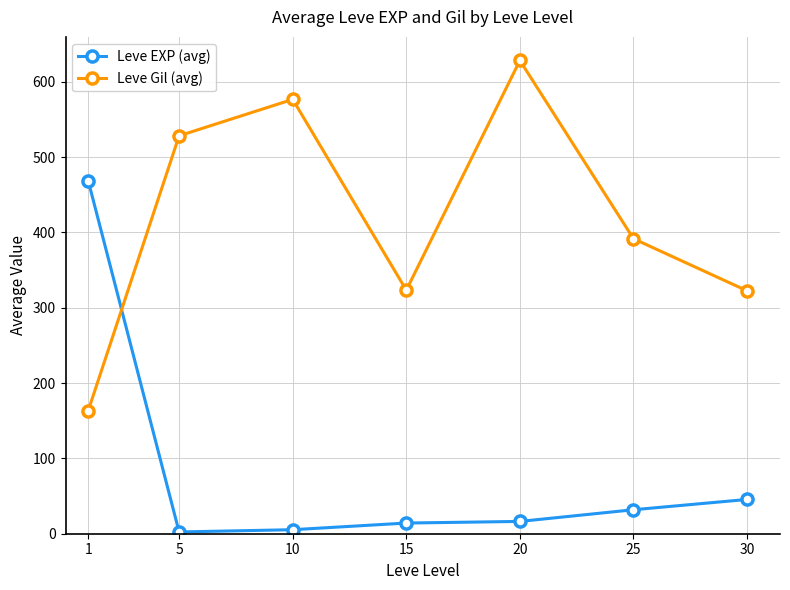

At 30, list the series in order from largest to smallest.

Leve Gil (avg), Leve EXP (avg)